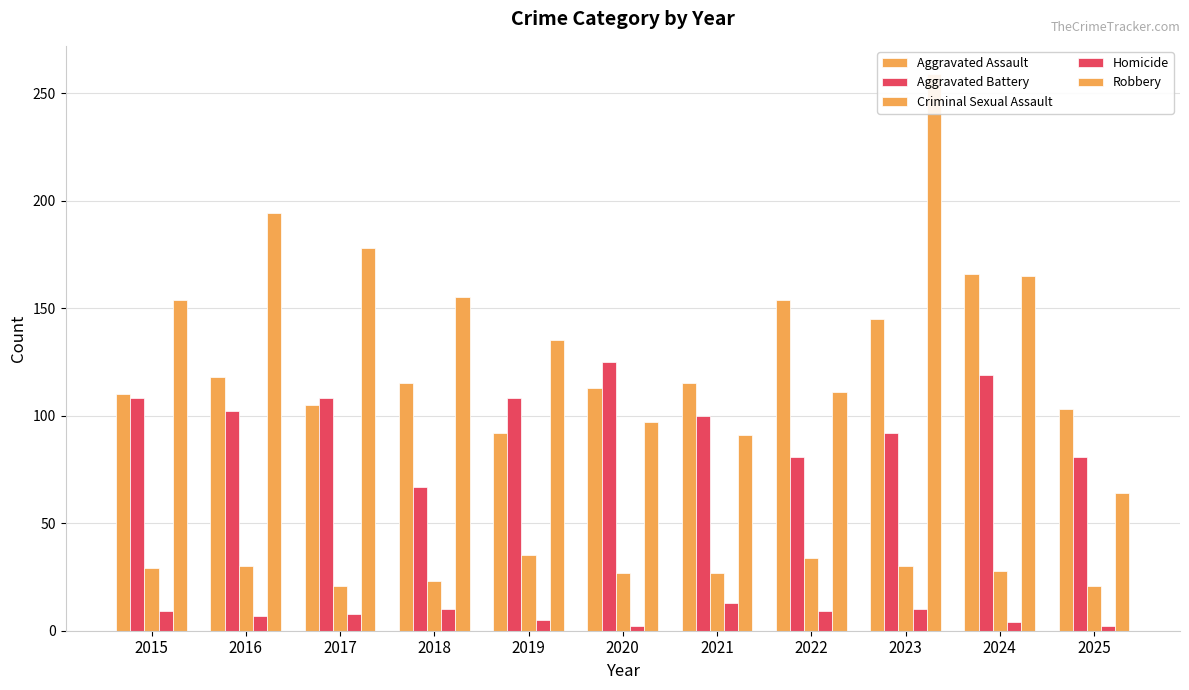

Where is Aggravated Assault nearest to the value 129?

2016